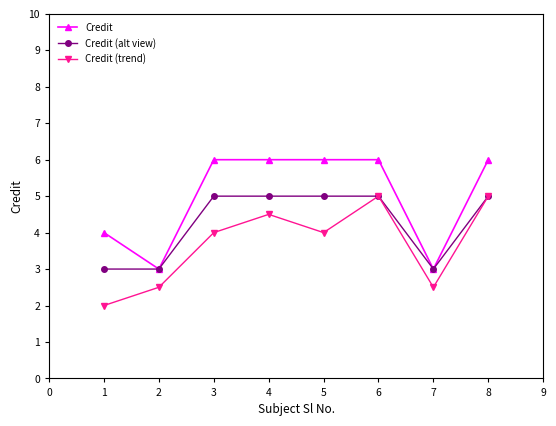

Rank the series by their average value, from lowest to highest.

Credit (trend), Credit (alt view), Credit